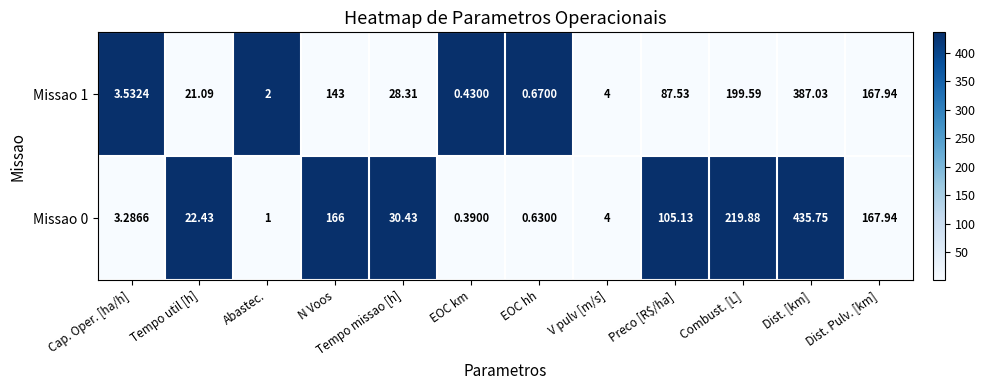

Count the number of categories in the chart.

12